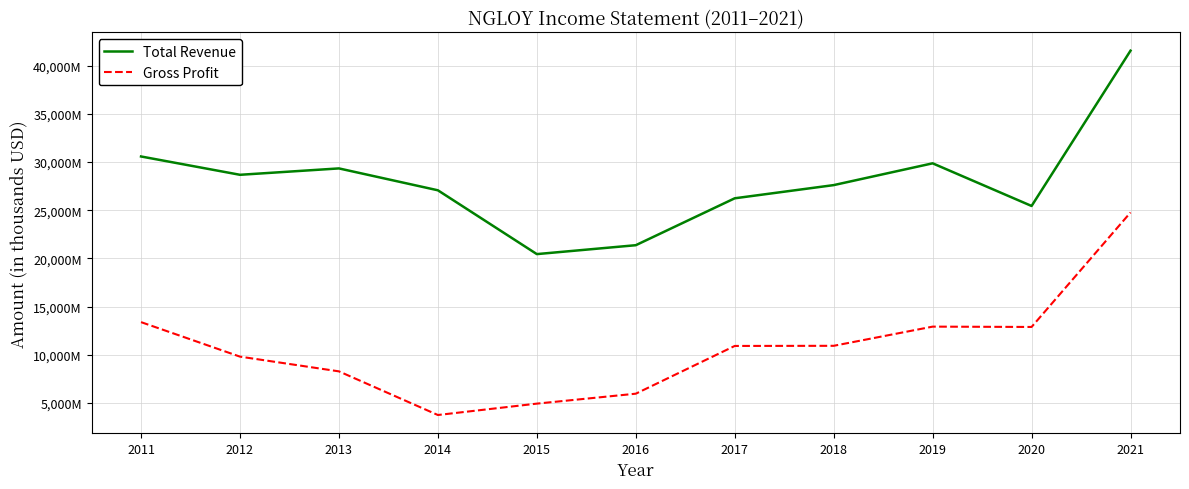

Is this an area chart (filled region under the line)?

No